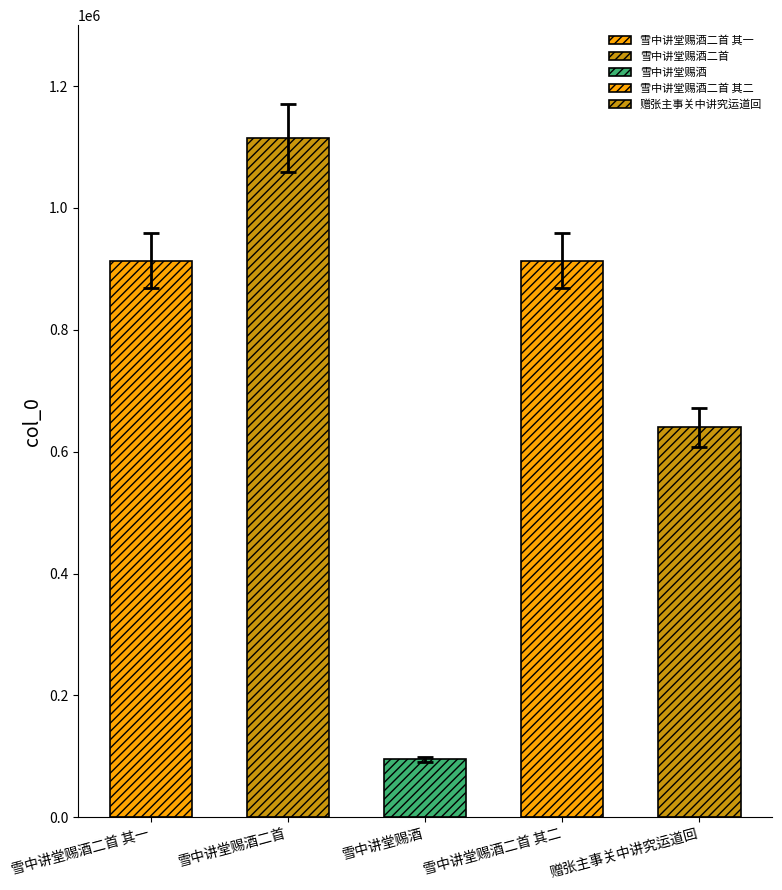

The chart shows a value of 256505.8 at 赠张主事关中讲究运道回. True or false?

False